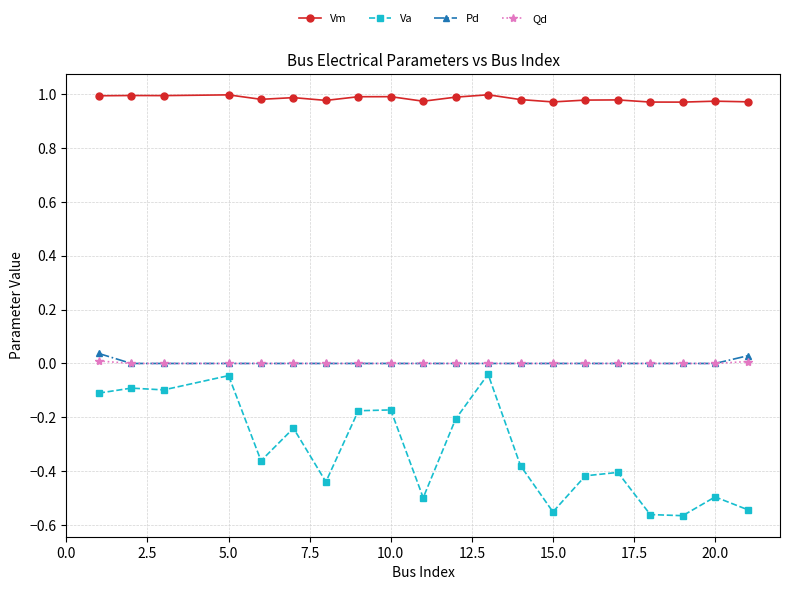

Which series has the largest total across all categories?

Vm